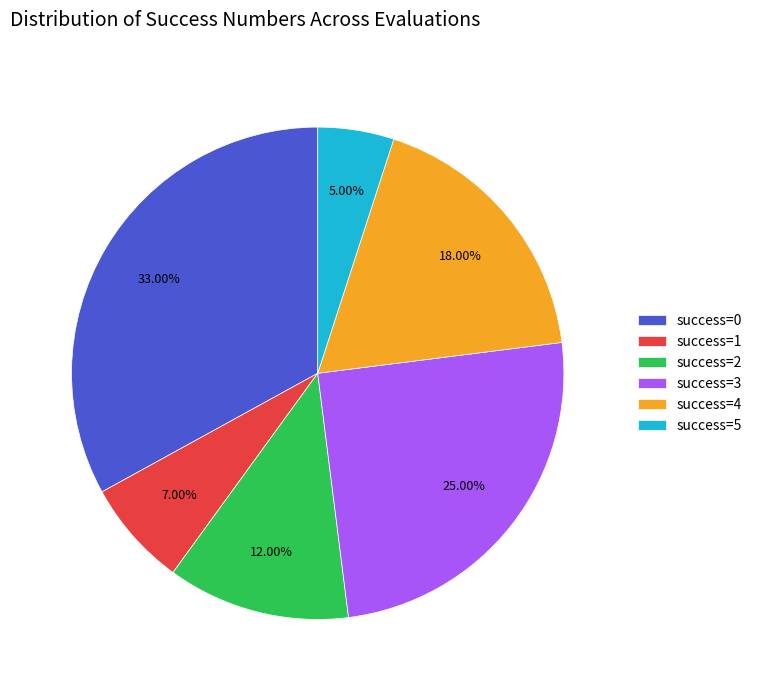

How many segments does this pie chart have?

6